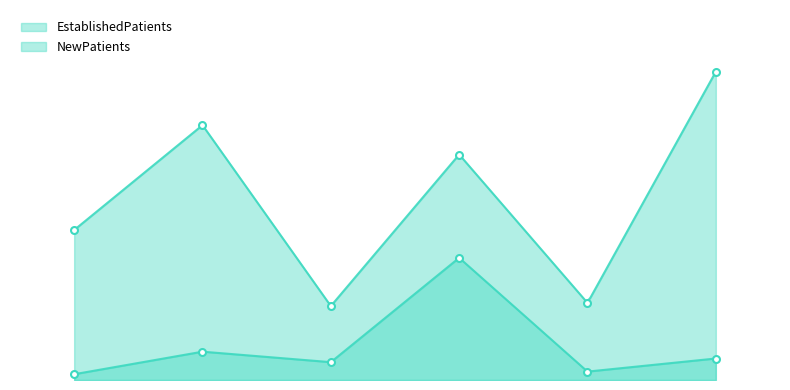

Reading left to right, transcribe all the data shown in this chart.

EstablishedPatients: 1.1	5.4	3.4	23.3	1.6	4.1
NewPatients: 28.6	48.6	14.1	43.0	14.7	58.8